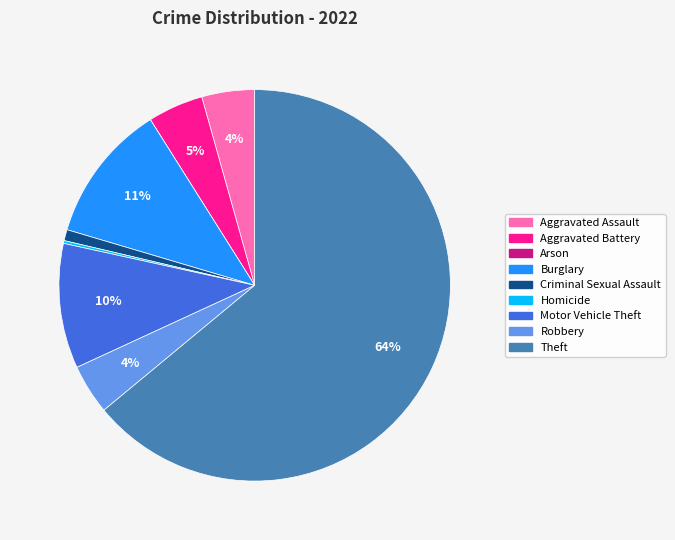

True or false: Theft accounts for 71% of the total.

False